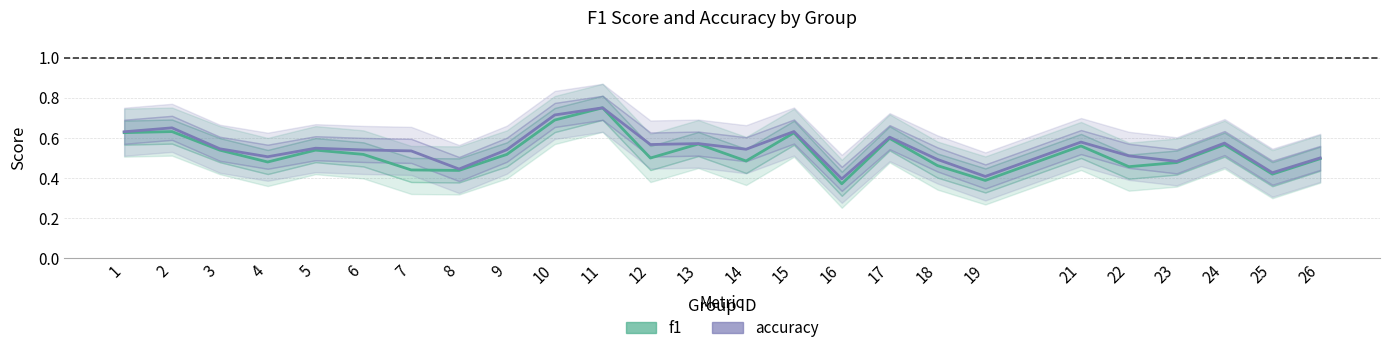

What is the sum of all accuracy values?

13.7